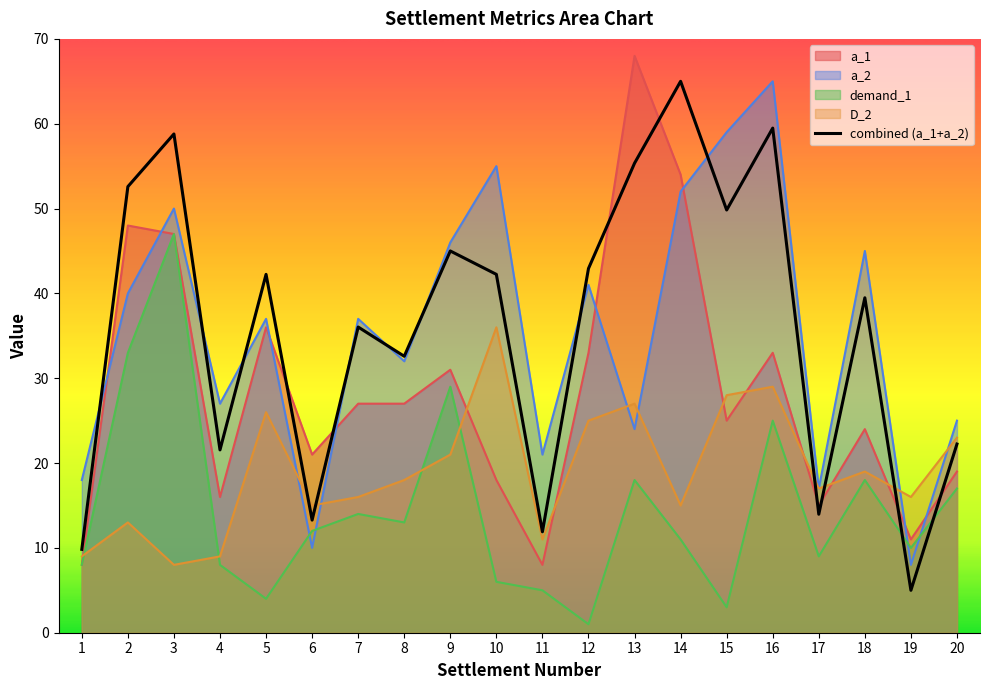

Which has a higher value, 20 or 7?

7